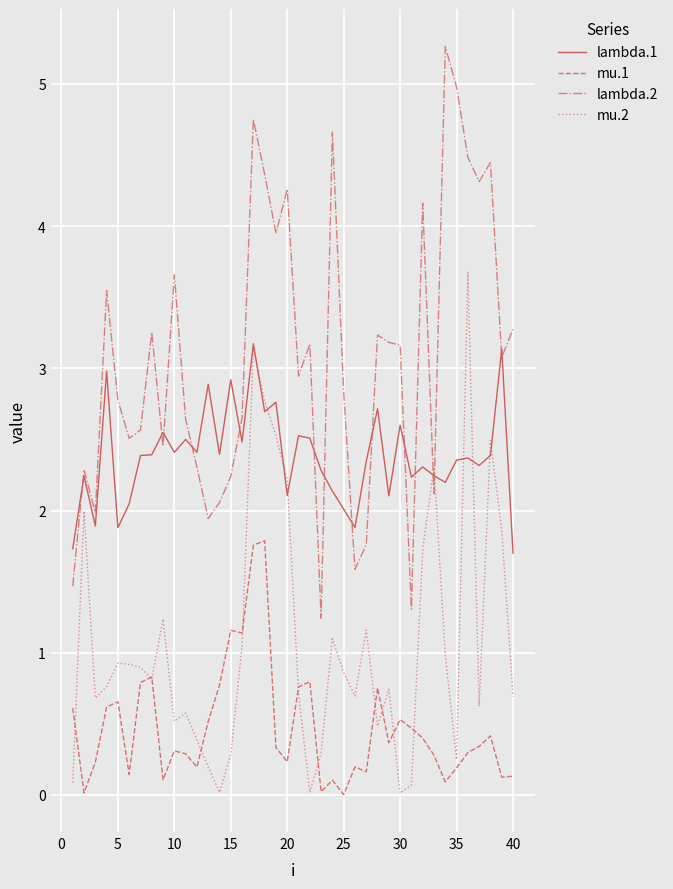

True or false: lambda.2 has more than 2 points higher than both neighbors.

True